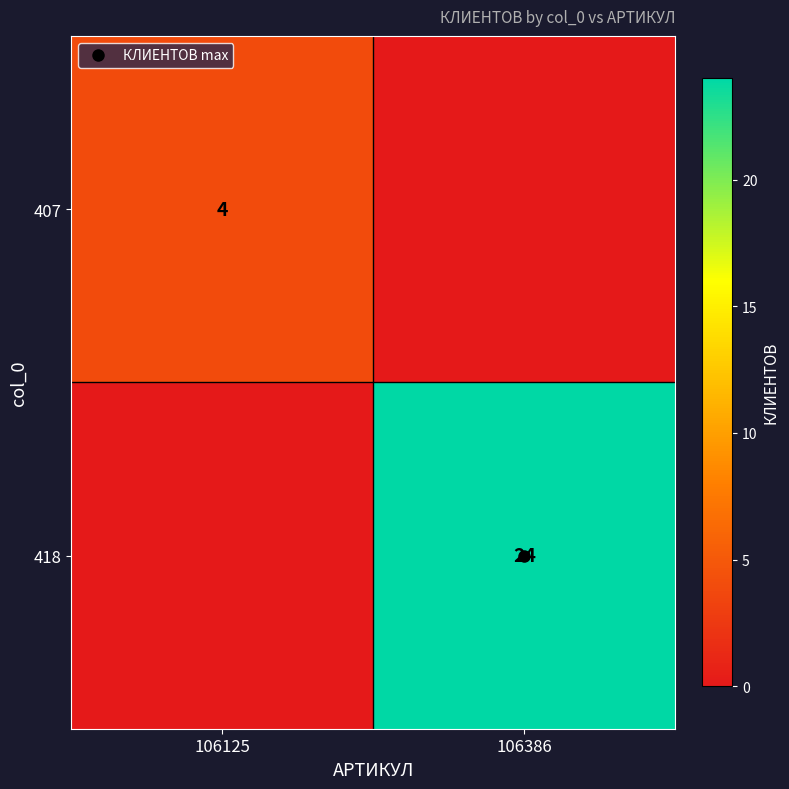

True or false: 418 has a value of 0 at 106125.

True